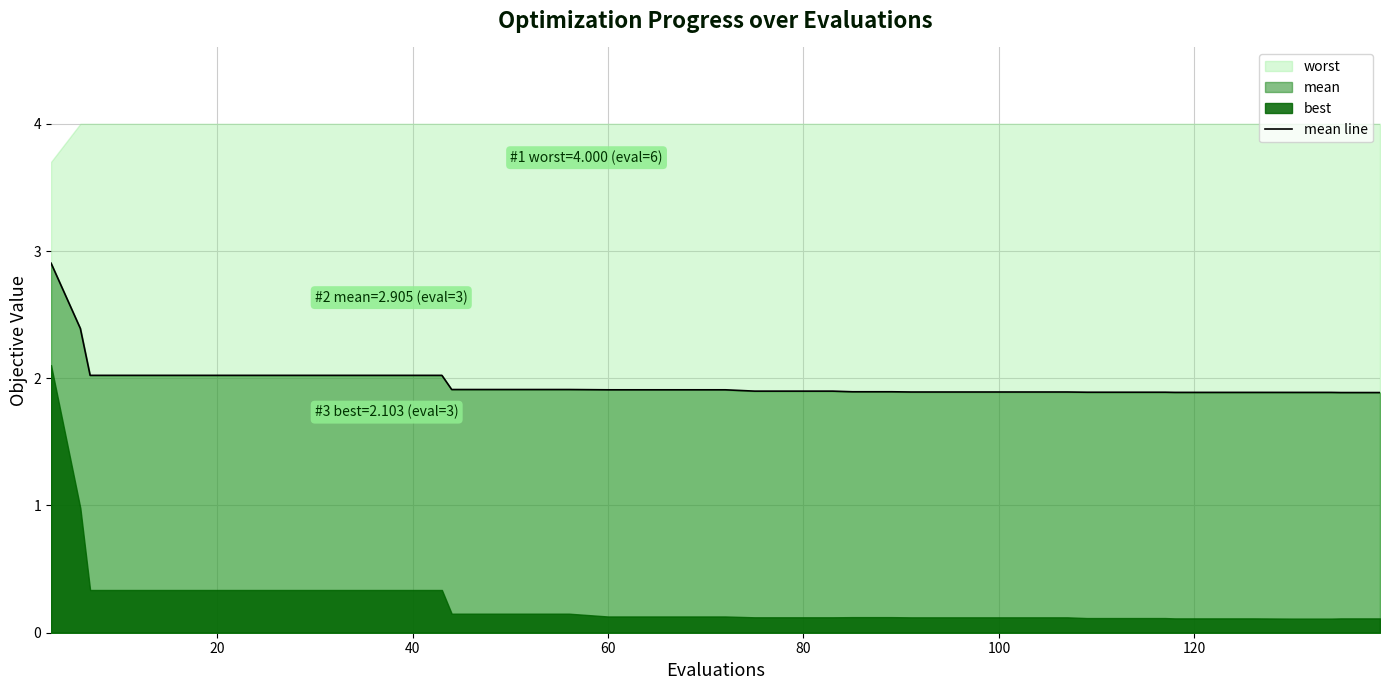

What is the lowest value of the mean line series?

1.9